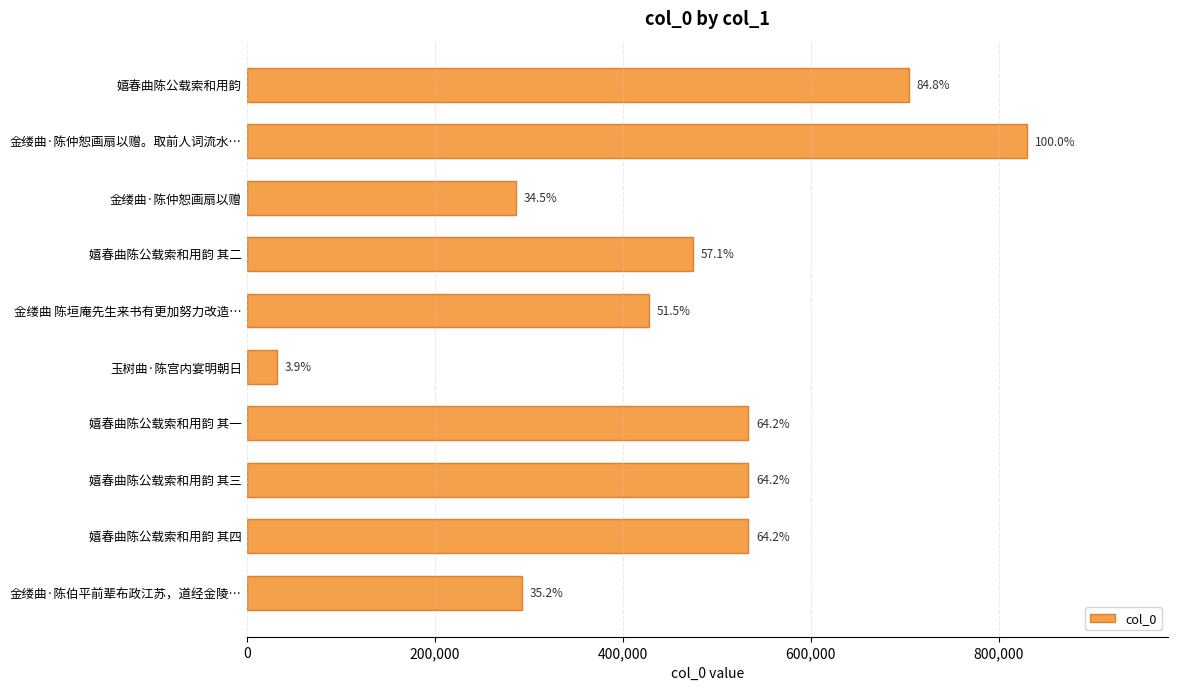

What is the difference between the maximum and minimum values?

798378